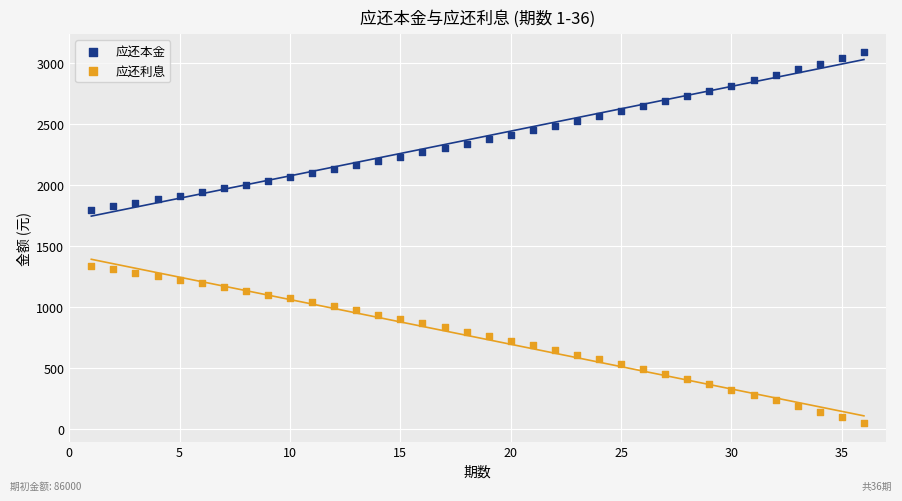

Which series reaches the minimum Y coordinate?

应还利息